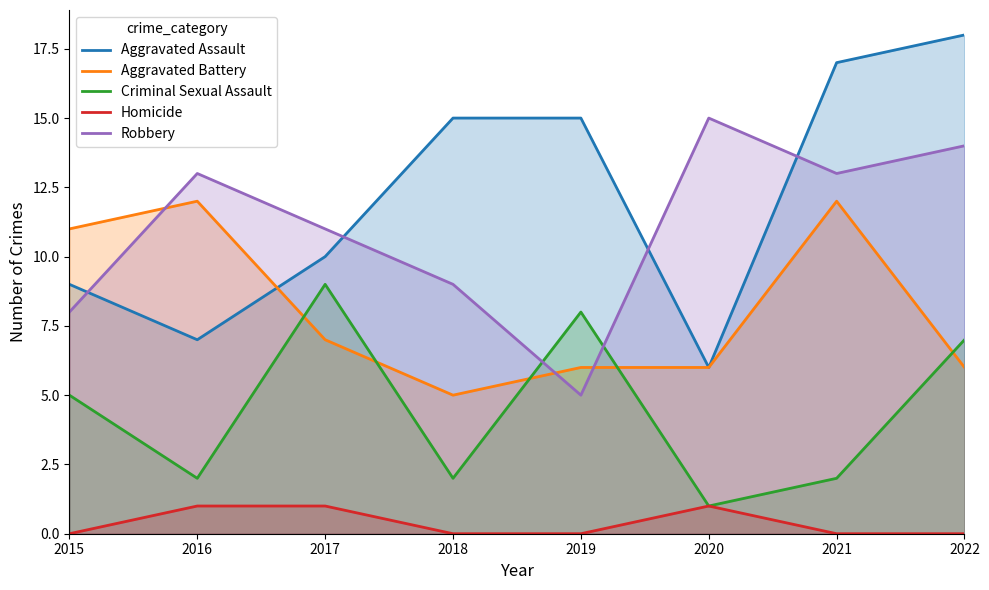

Reading right to left, list all the values displayed in this chart.

Aggravated Assault: 18	17	6	15	15	10	7	9
Aggravated Battery: 6	12	6	6	5	7	12	11
Criminal Sexual Assault: 7	2	1	8	2	9	2	5
Homicide: 0	0	1	0	0	1	1	0
Robbery: 14	13	15	5	9	11	13	8